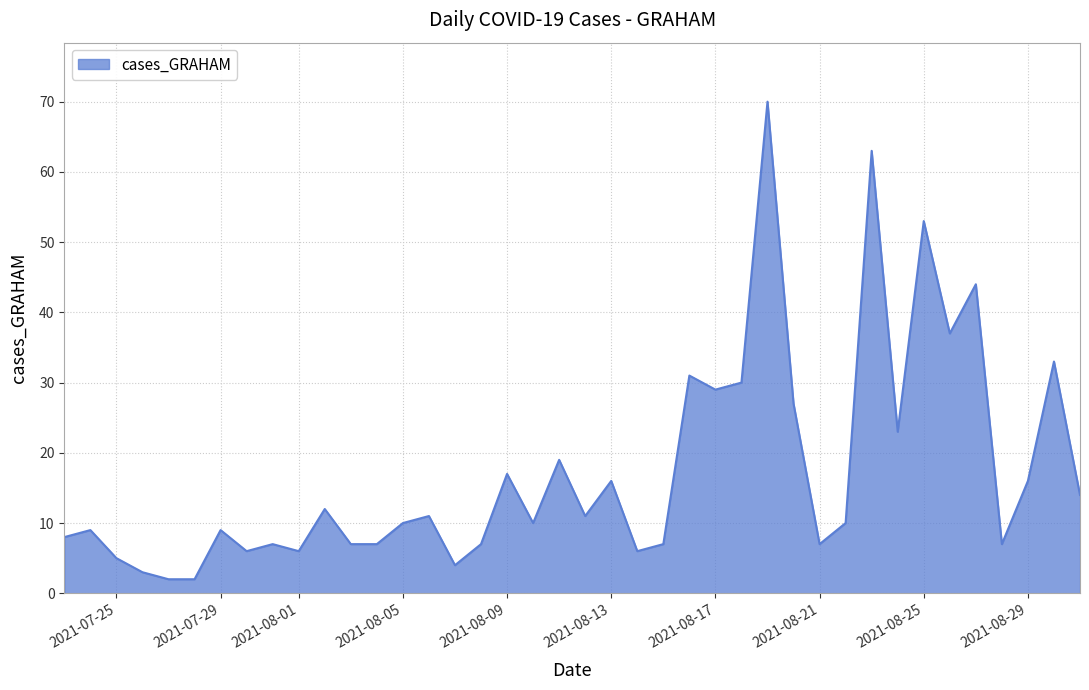

What is the maximum value shown in the chart?

70